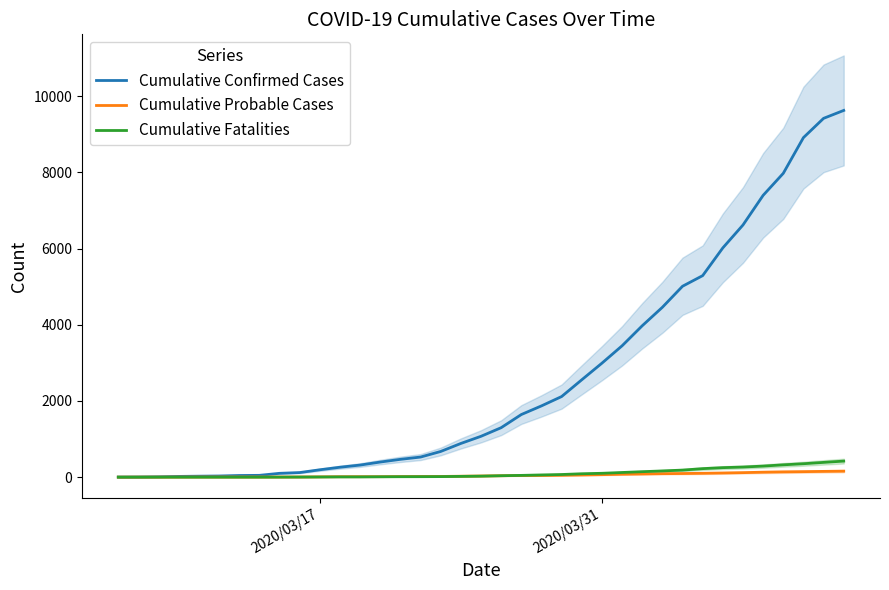

True or false: Cumulative Probable Cases and Cumulative Fatalities cross at least once.

False